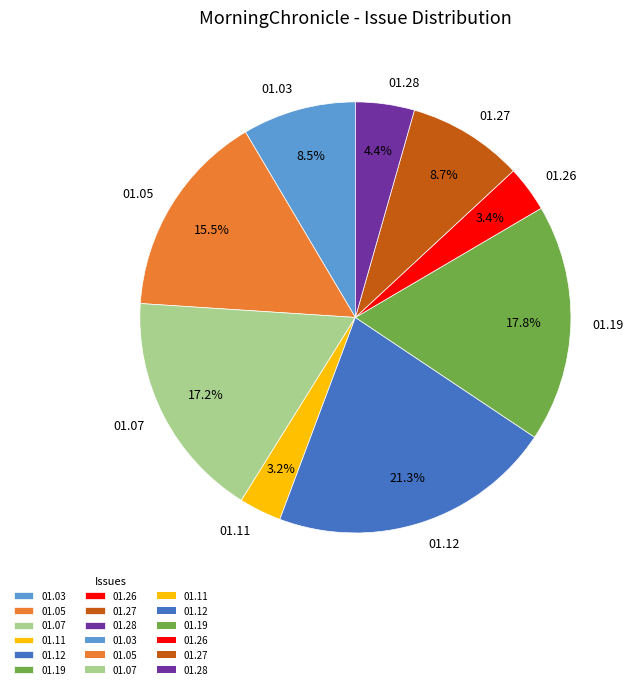

Is 01.12 the majority of the pie?

No